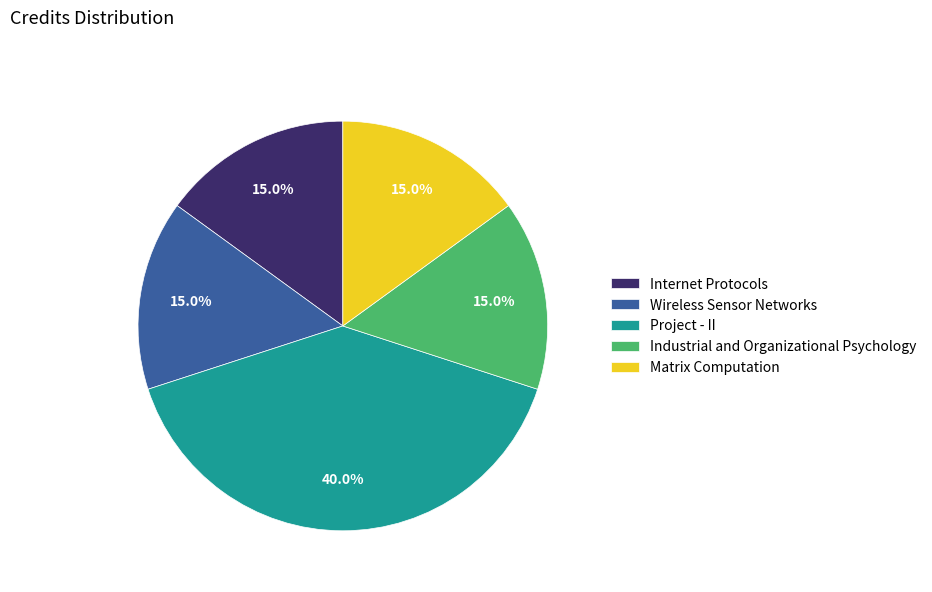

Combined, what portion of the pie is Industrial and Organizational Psychology and Matrix Computation?

30.0%